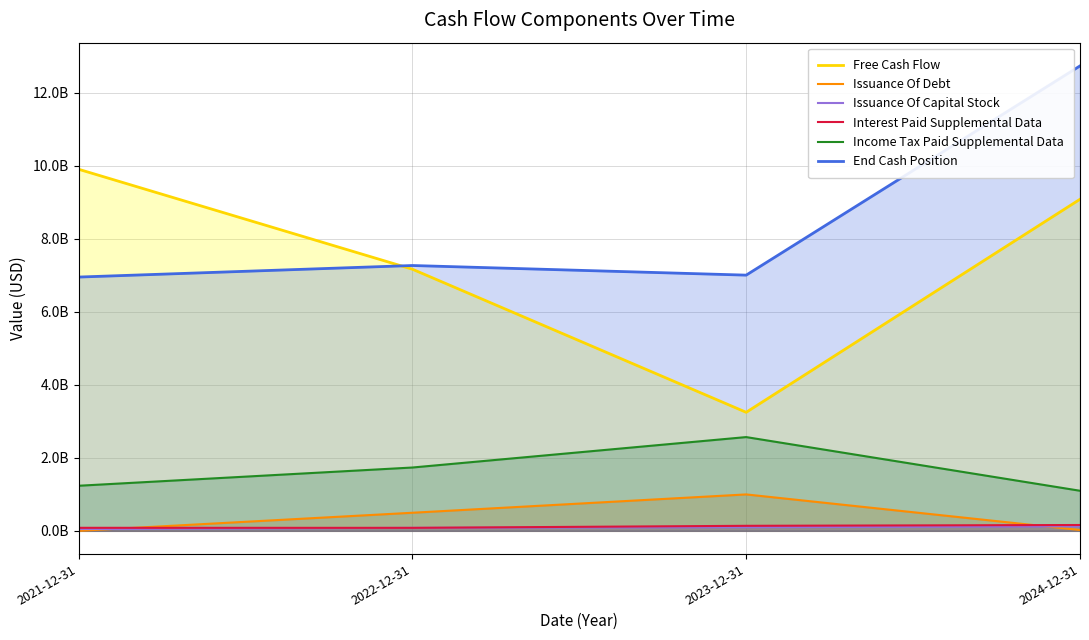

How many distinct data groups are displayed?

6